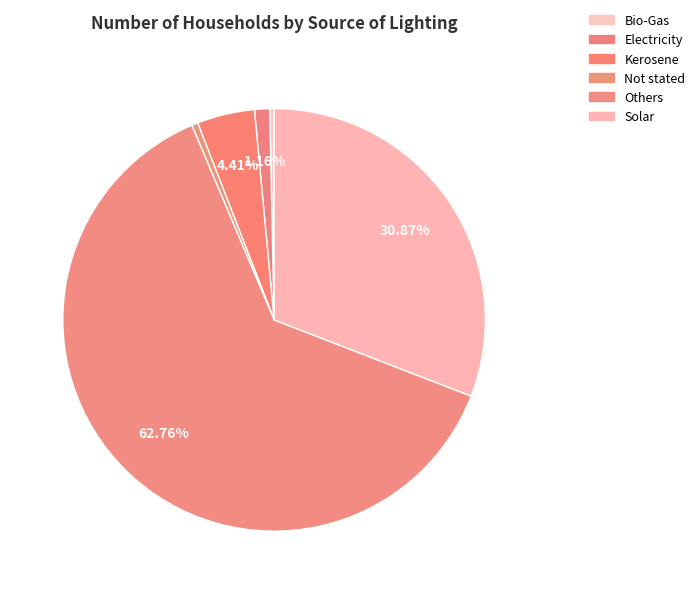

To the nearest percent, what is the combined percentage of Kerosene and Solar?

35%